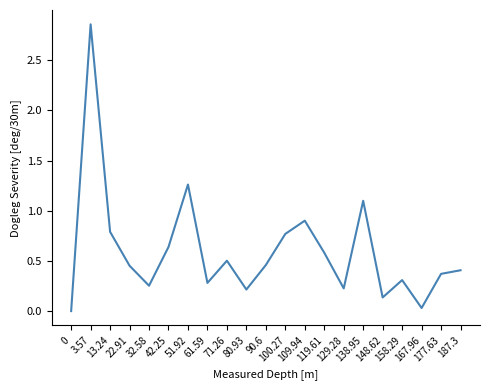

How many series are shown in this chart?

1